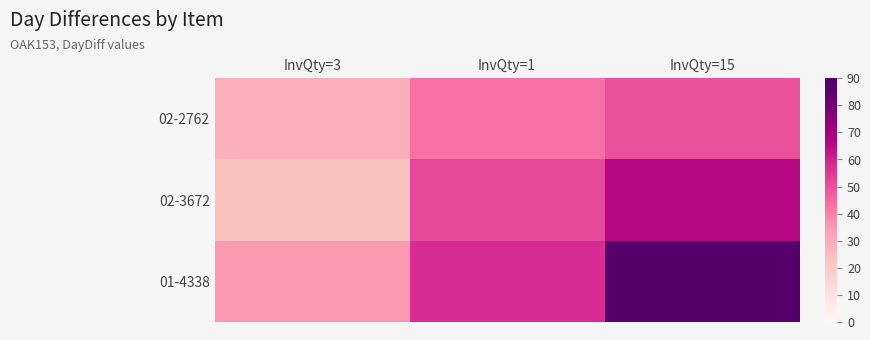

At how many categories does at least one series exceed 36?

2